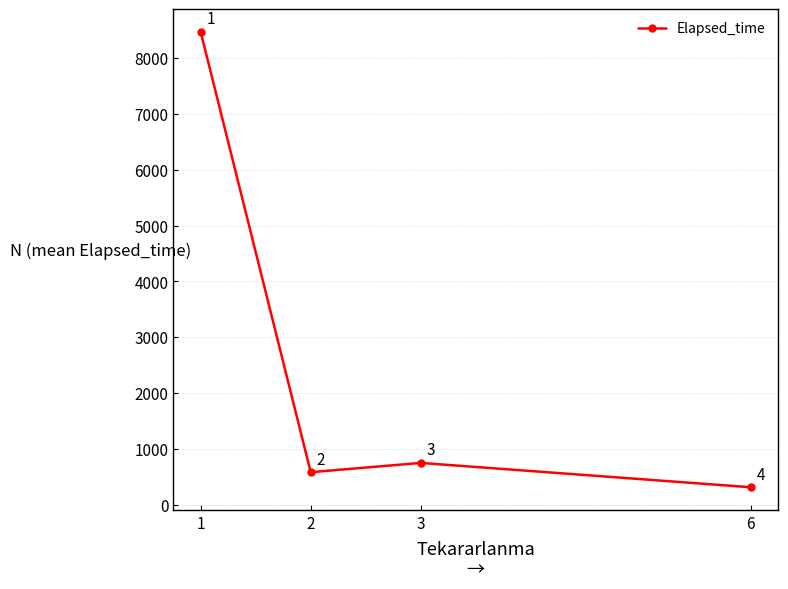

What is the difference between the second highest and minimum values?

435.7